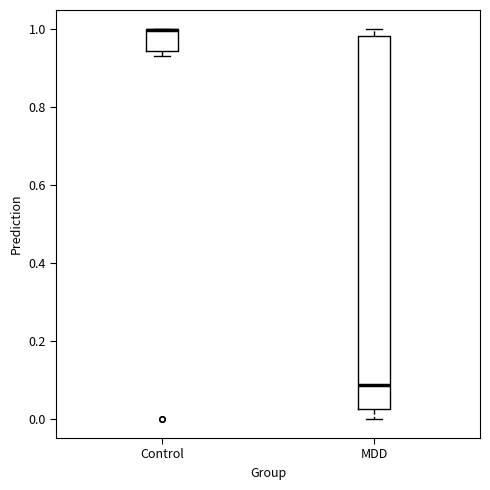

Reading left to right, transcribe this box plot: for each box, give where its median line is, the range the box spans, and where its two whiskers end, as read against the y-axis. The values are not printed on the chart, so give them approximately, as read against the axis.

Control: median 1.00 (drawn on the box's upper edge), box 0.94 to 1.00, whiskers 0.94 (just below the box's lower edge) to 1.00
MDD: median 0.08, box 0.02 to 0.98, whiskers 0.00 to 1.00